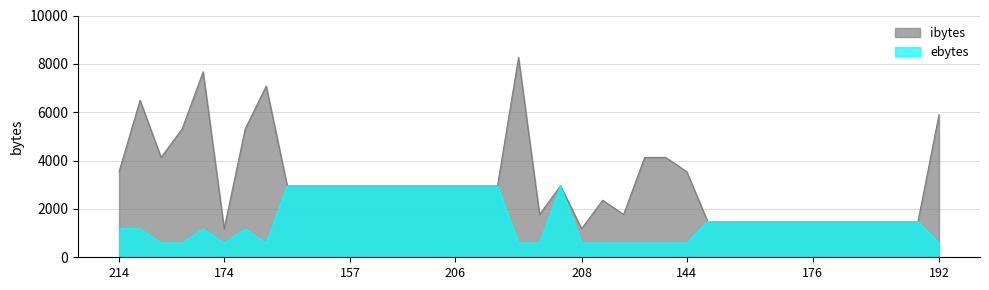

The ibytes series shows 2254 at 192. True or false?

False